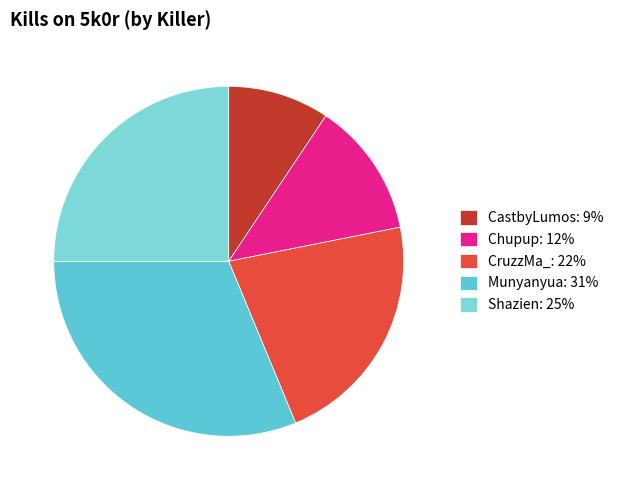

Is there a majority slice in this chart?

No